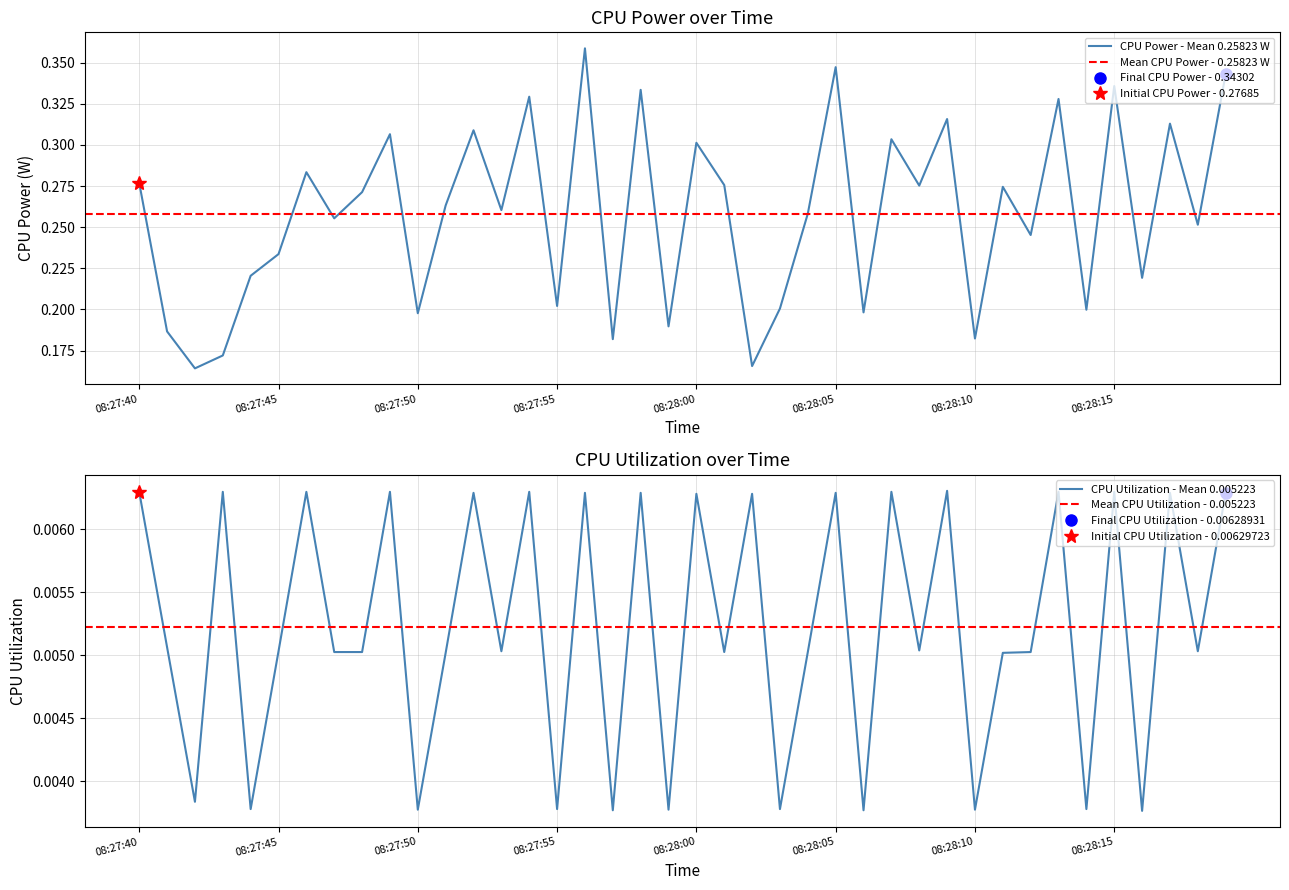

In CPU Utilization, how many points are lower than both neighbors (excluding endpoints)?

15